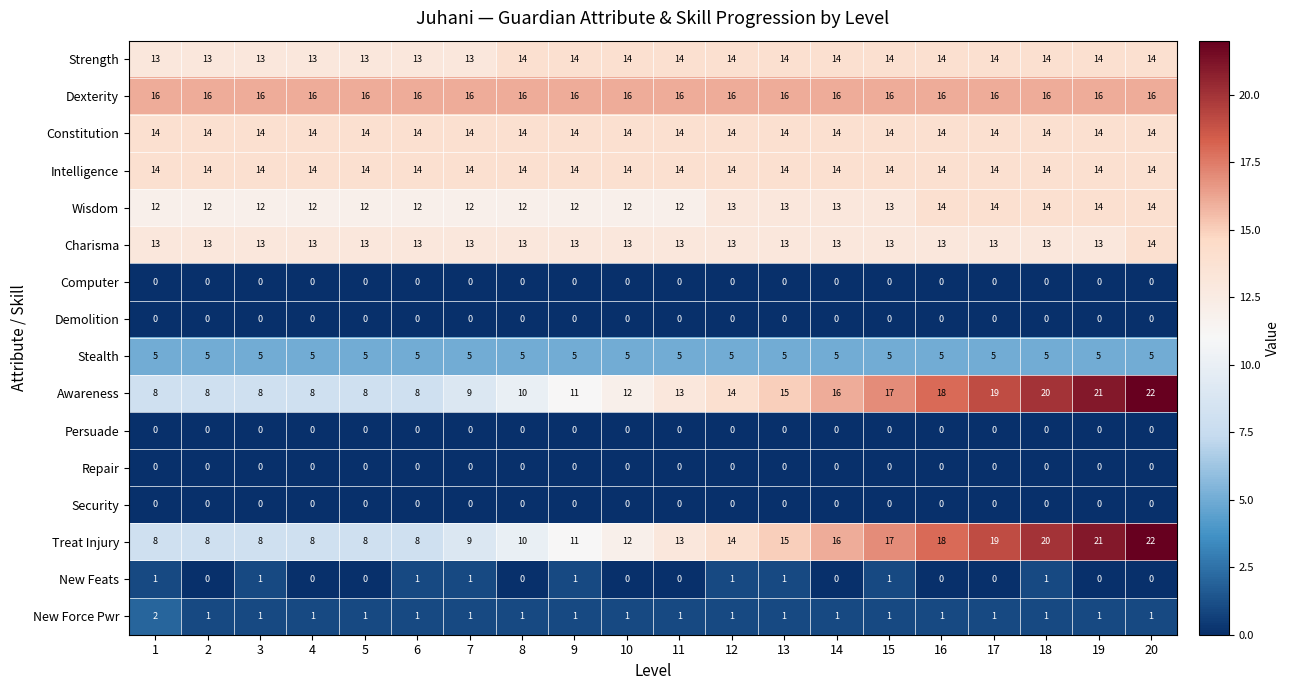

What is the difference between the highest and lowest values at 20?

22